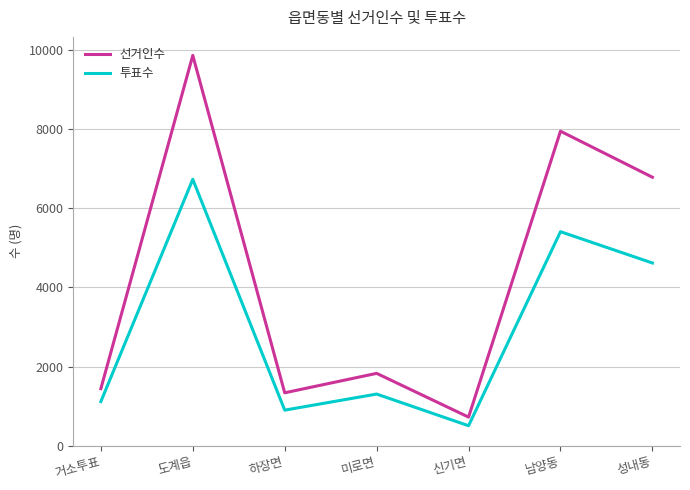

What is the difference between the maximum and minimum values in the 선거인수 series?

9135